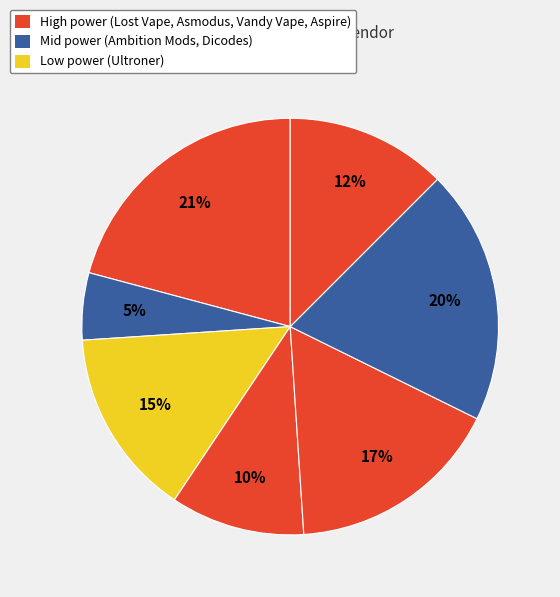

How many segments does this pie chart have?

7